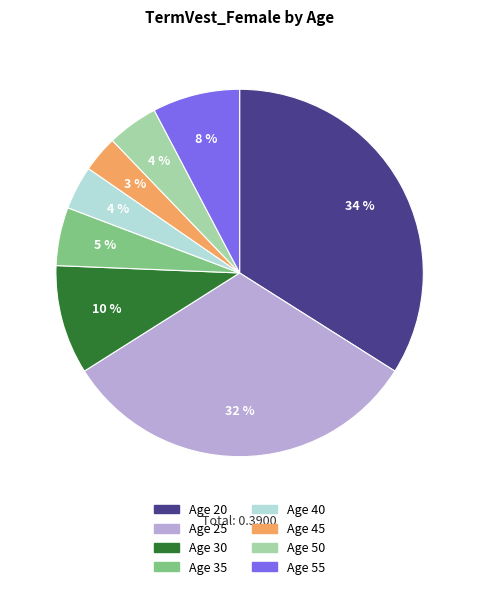

Is there a majority slice in this chart?

No